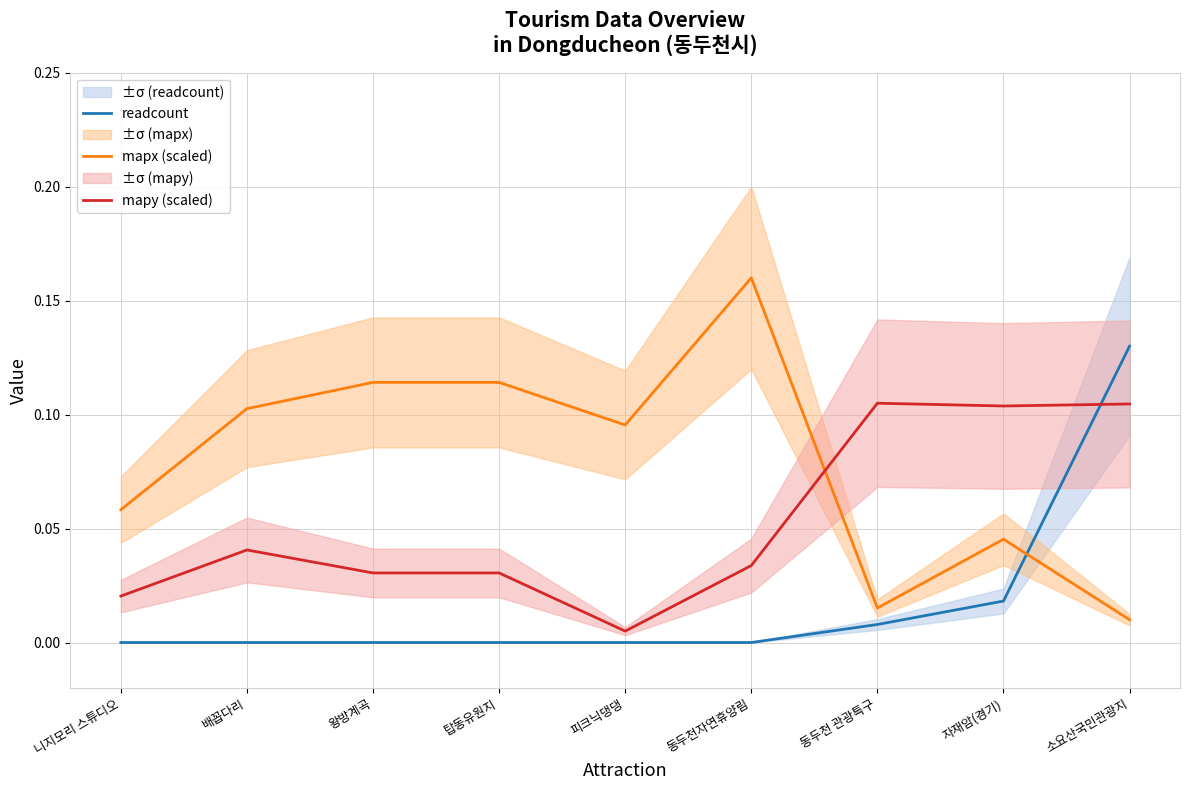

Between which two adjacent categories do mapx (scaled) and readcount first intersect?

자재암(경기) and 소요산국민관광지